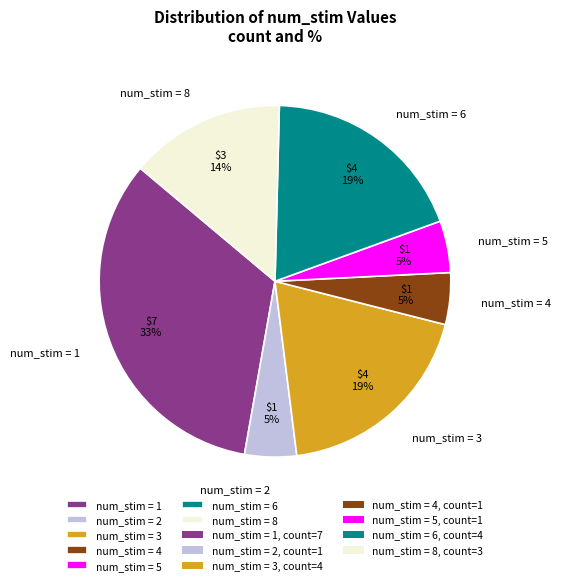

True or false: num_stim = 6 accounts for 10% of the total.

False